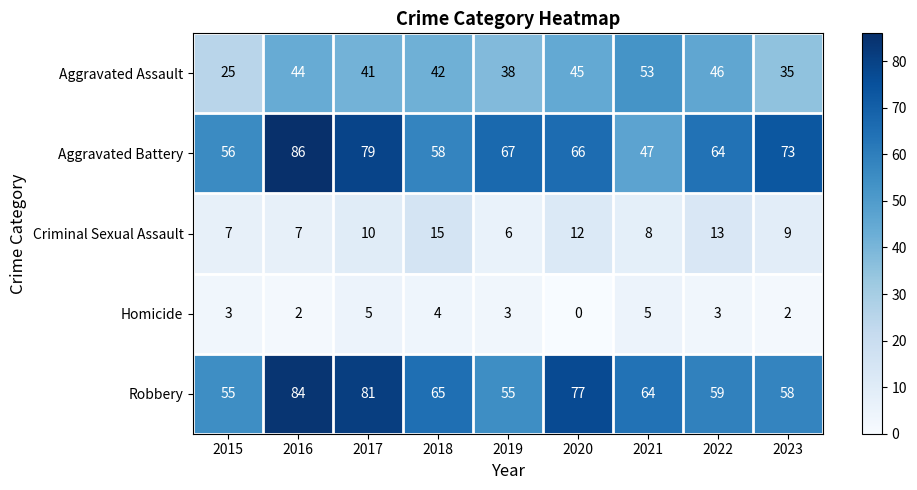

At which label is Criminal Sexual Assault closest to 10?

2017